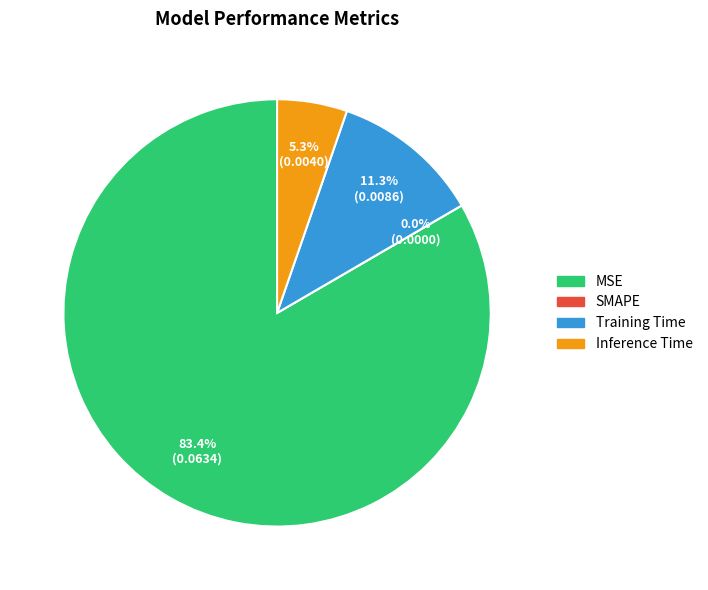

What percentage is the Training Time slice, to the nearest percent?

11%